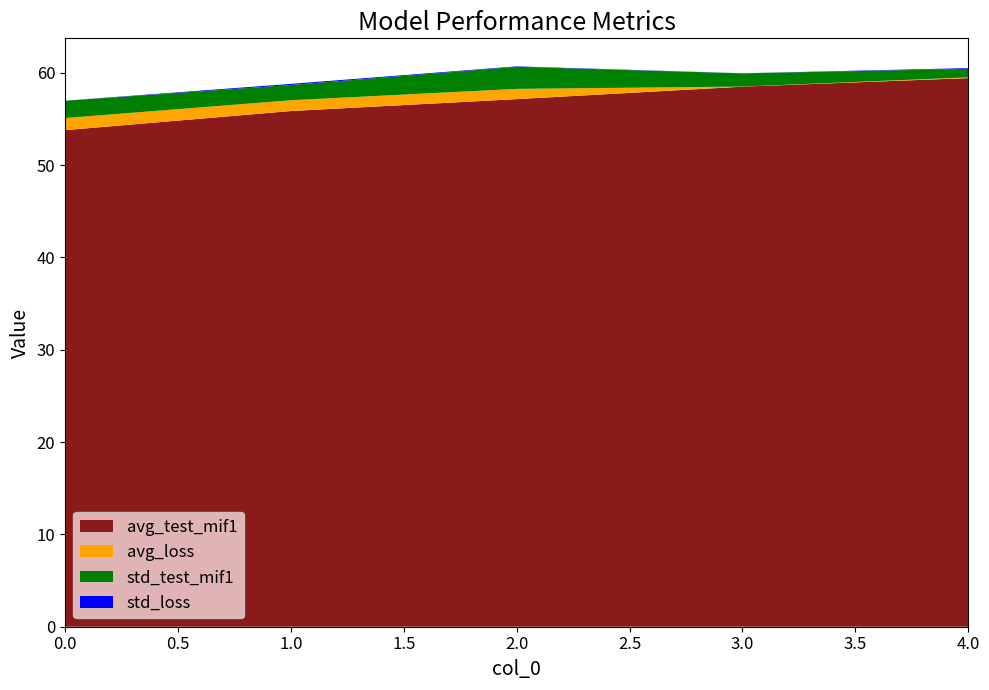

Reading left to right, transcribe all the data shown in this chart.

avg_test_mif1: 0=53.8	1=55.9	2=57.1	3=58.5	4=59.4
avg_loss: 0=1.3	1=1.2	2=1.1	3=0.0	4=0.1
std_test_mif1: 0=1.9	1=1.6	2=2.4	3=1.4	4=0.9
std_loss: 0=0.0	1=0.1	2=0.1	3=0.0	4=0.1